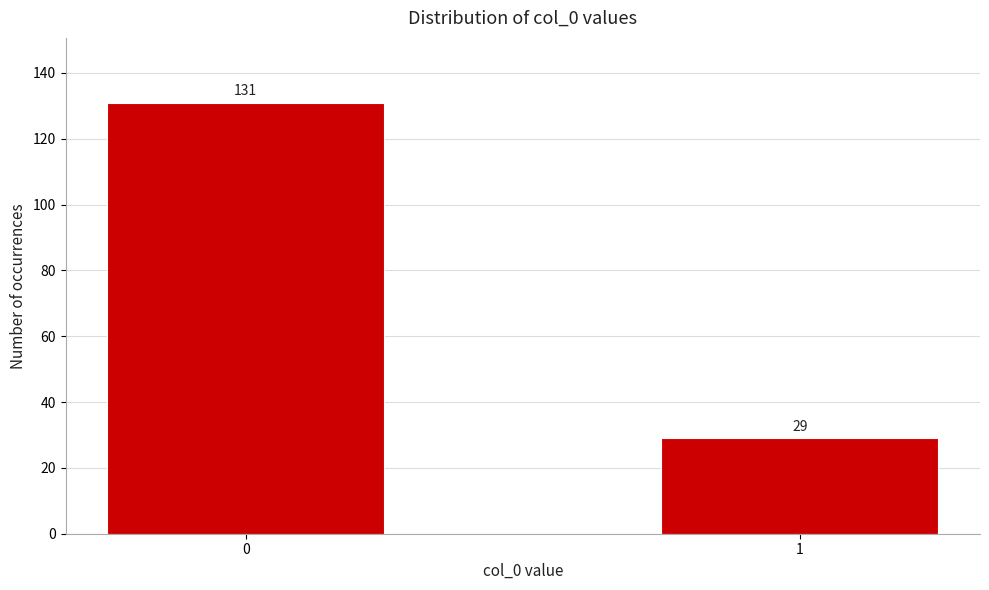

Reading right to left, list all the values displayed in this chart.

29	131